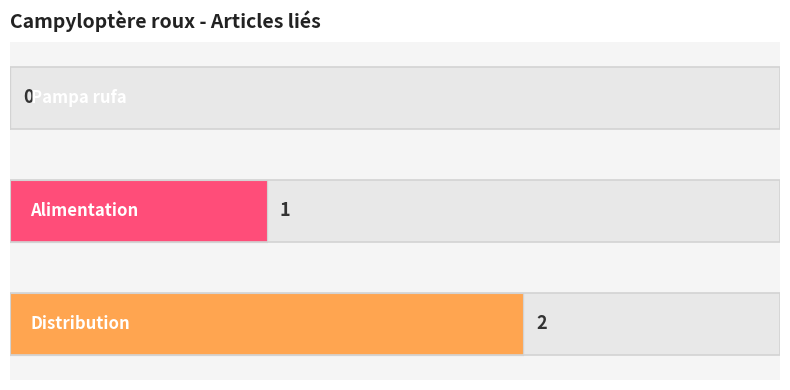

Reading left to right, what are all the values shown in this chart?

0	1	2